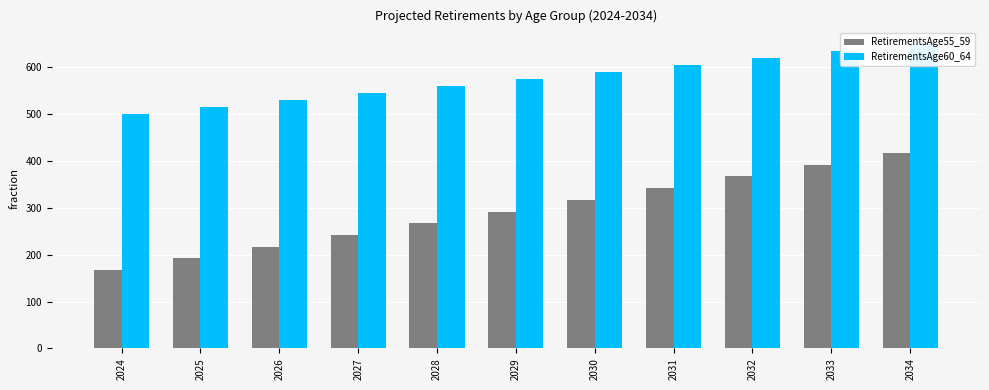

Reading left to right, what are all the values shown in this chart?

RetirementsAge55_59: 167	192	217	242	267	292	317	342	367	392	417
RetirementsAge60_64: 500	515	530	545	560	575	590	605	620	635	650